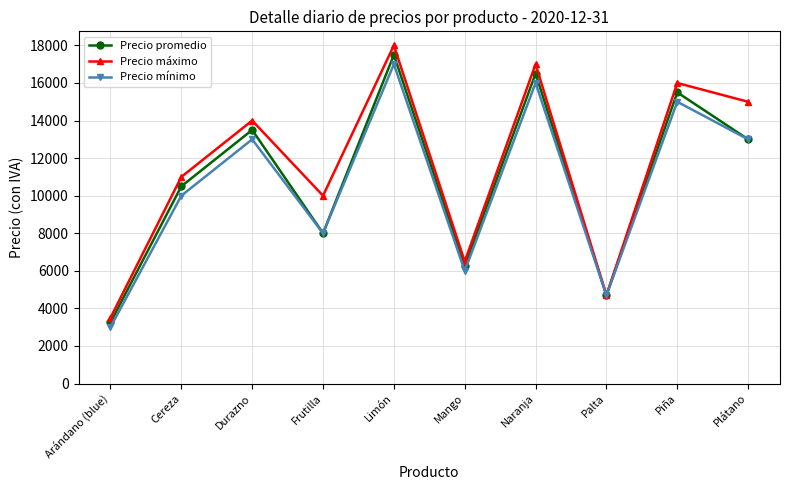

List the labels in order of Precio promedio value, largest first.

Limón, Naranja, Piña, Durazno, Plátano, Cereza, Frutilla, Mango, Palta, Arándano (blue)